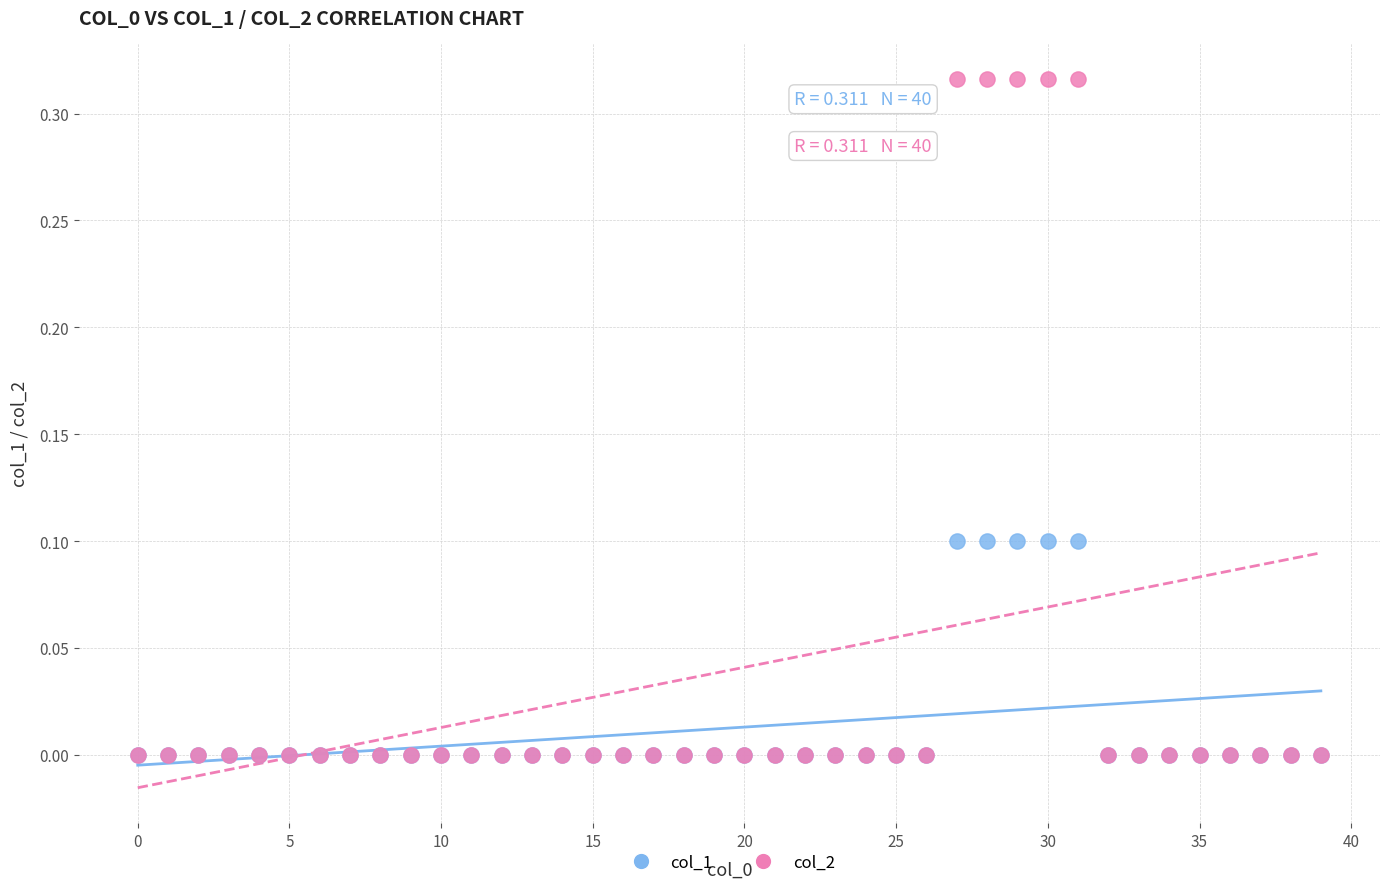

Which series contains the highest Y value?

col_2